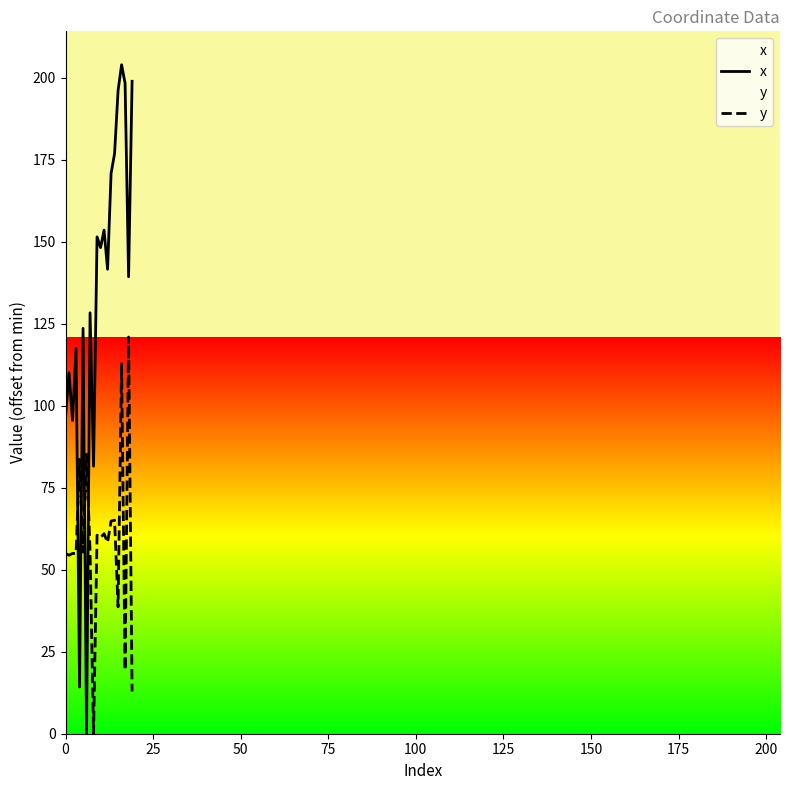

How many lines are shown in the chart?

2